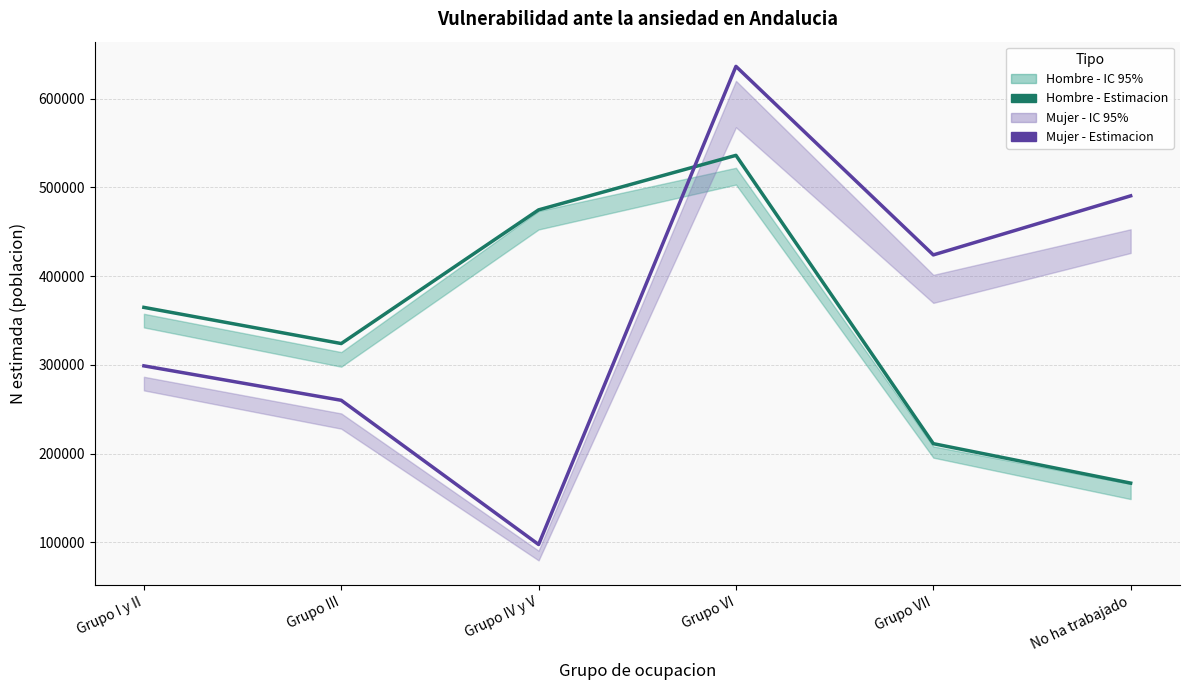

Between which two adjacent categories do Mujer - Estimacion puntual and Hombre - Estimacion puntual first intersect?

Grupo IV y V and Grupo VI